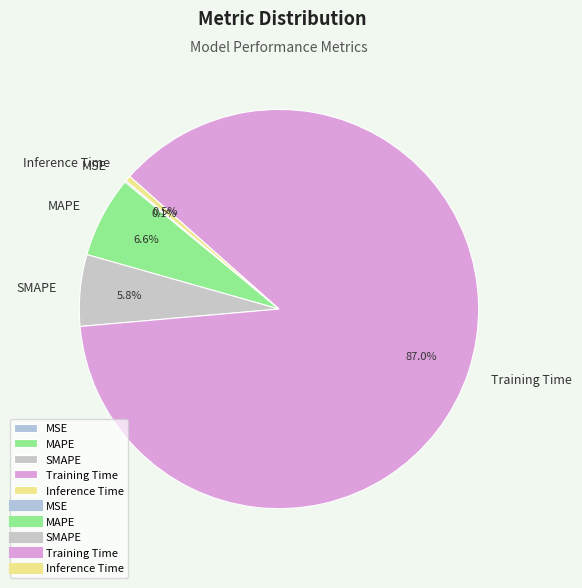

Combined, do MAPE and Training Time account for over 50%?

Yes